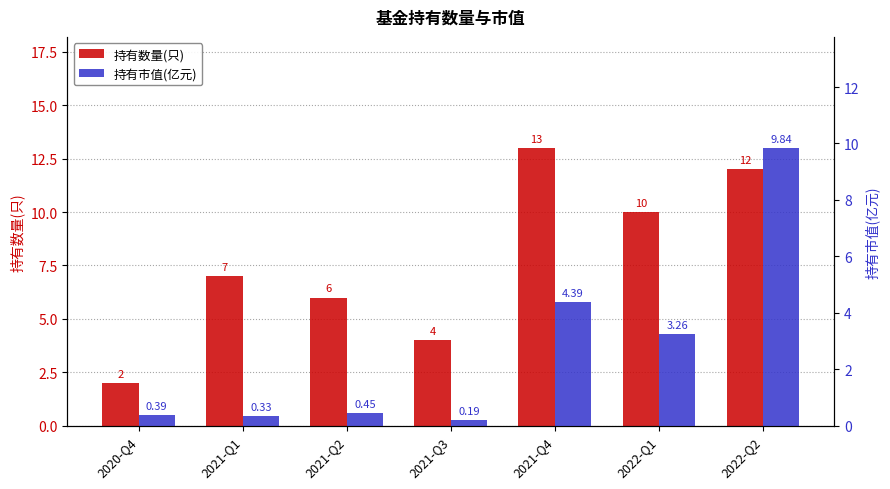

Count the number of categories in the chart.

7